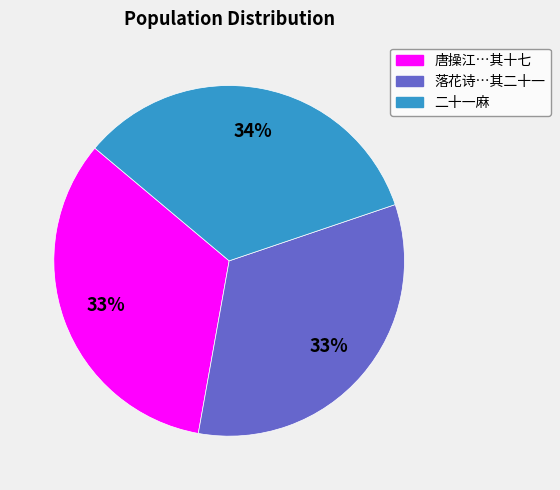

To the nearest percent, what is the average slice percentage?

33%